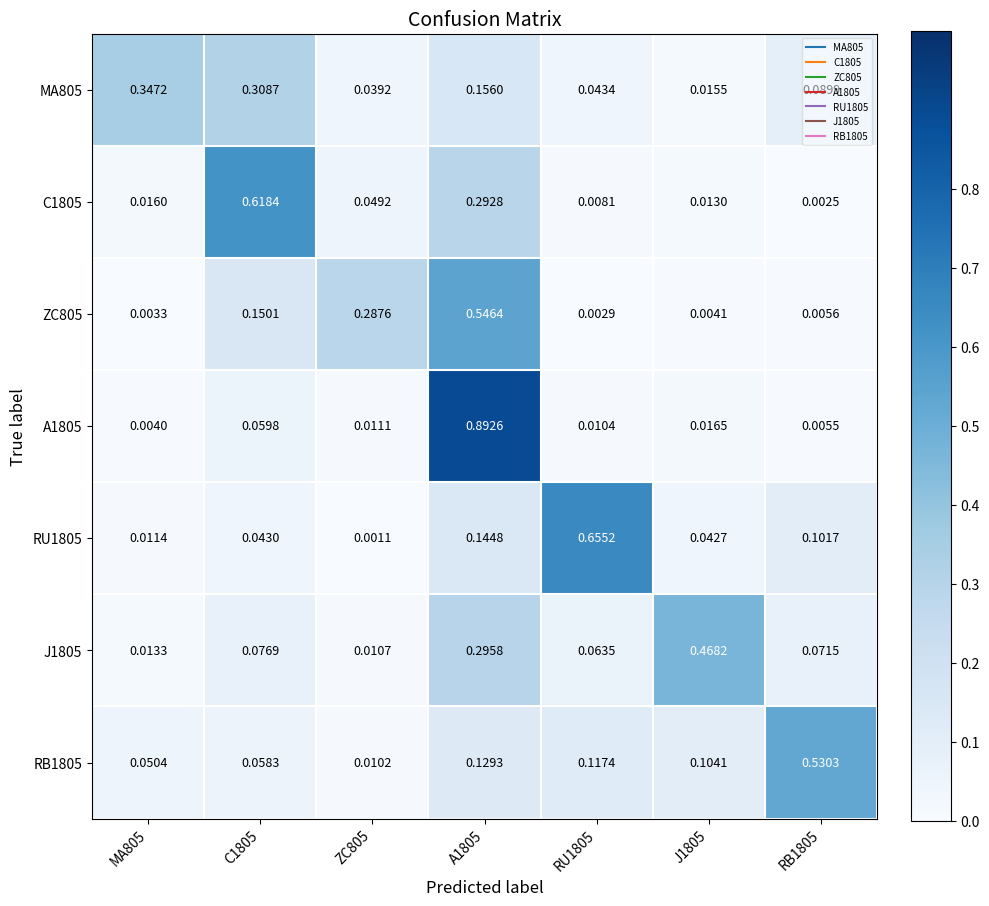

How many series are shown in this chart?

7